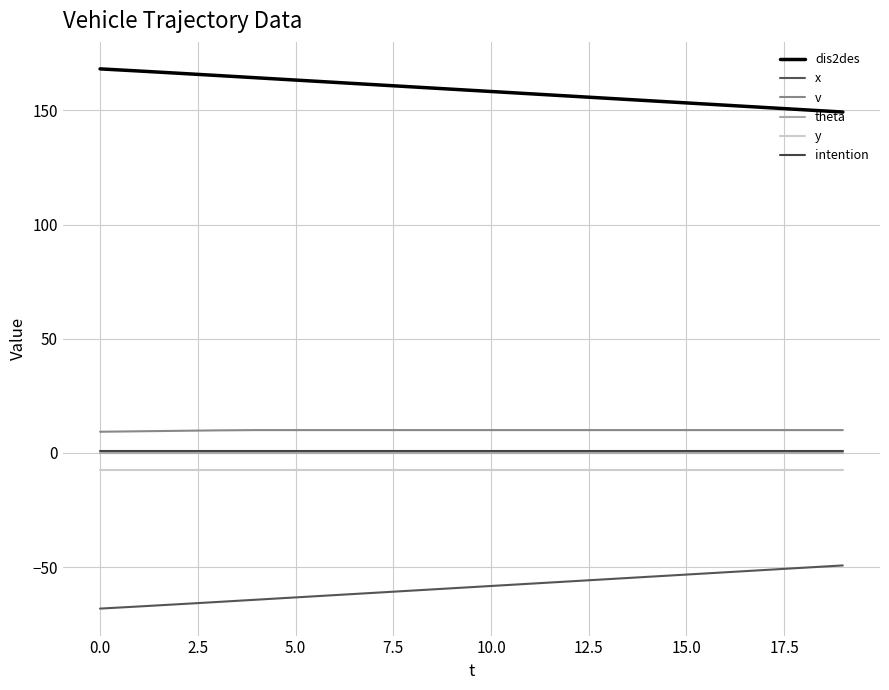

What is the minimum value shown in the chart?

-68.2